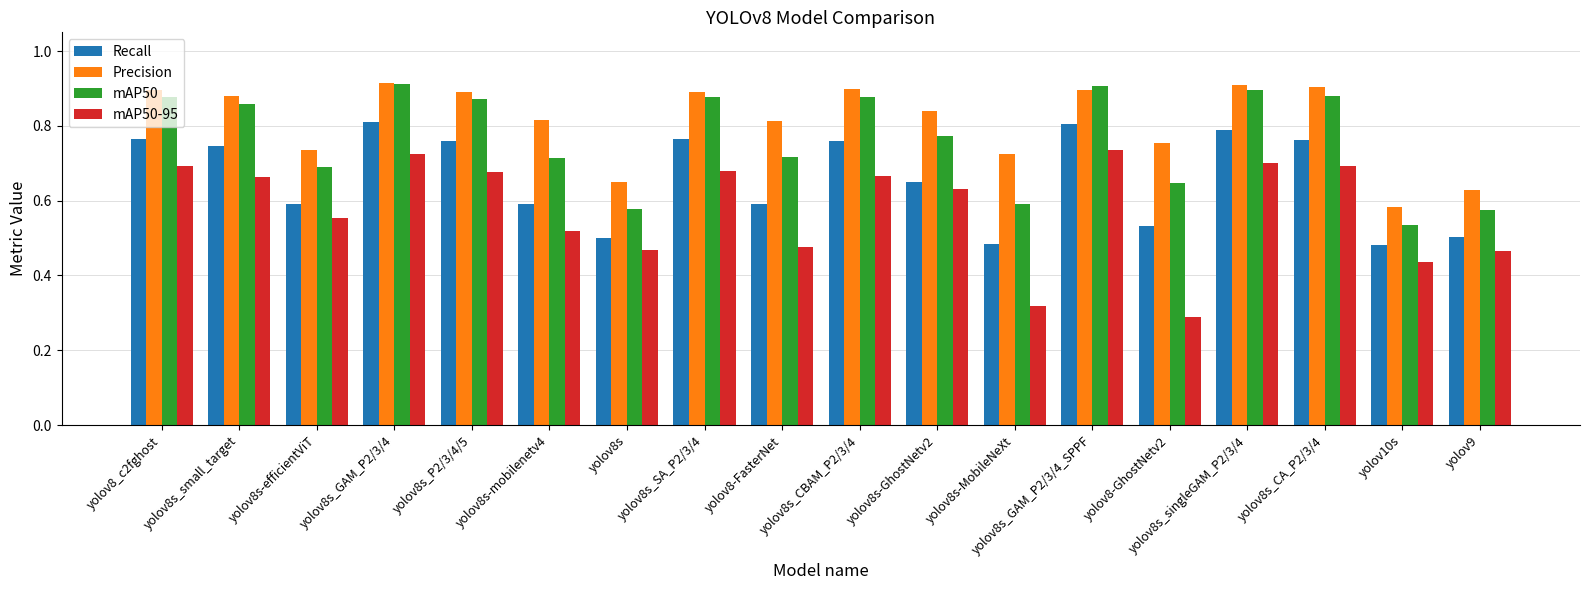

At yolov8s_GAM_P2/3/4_SPPF, list the series in order from smallest to largest.

mAP50-95, Recall, Precision, mAP50